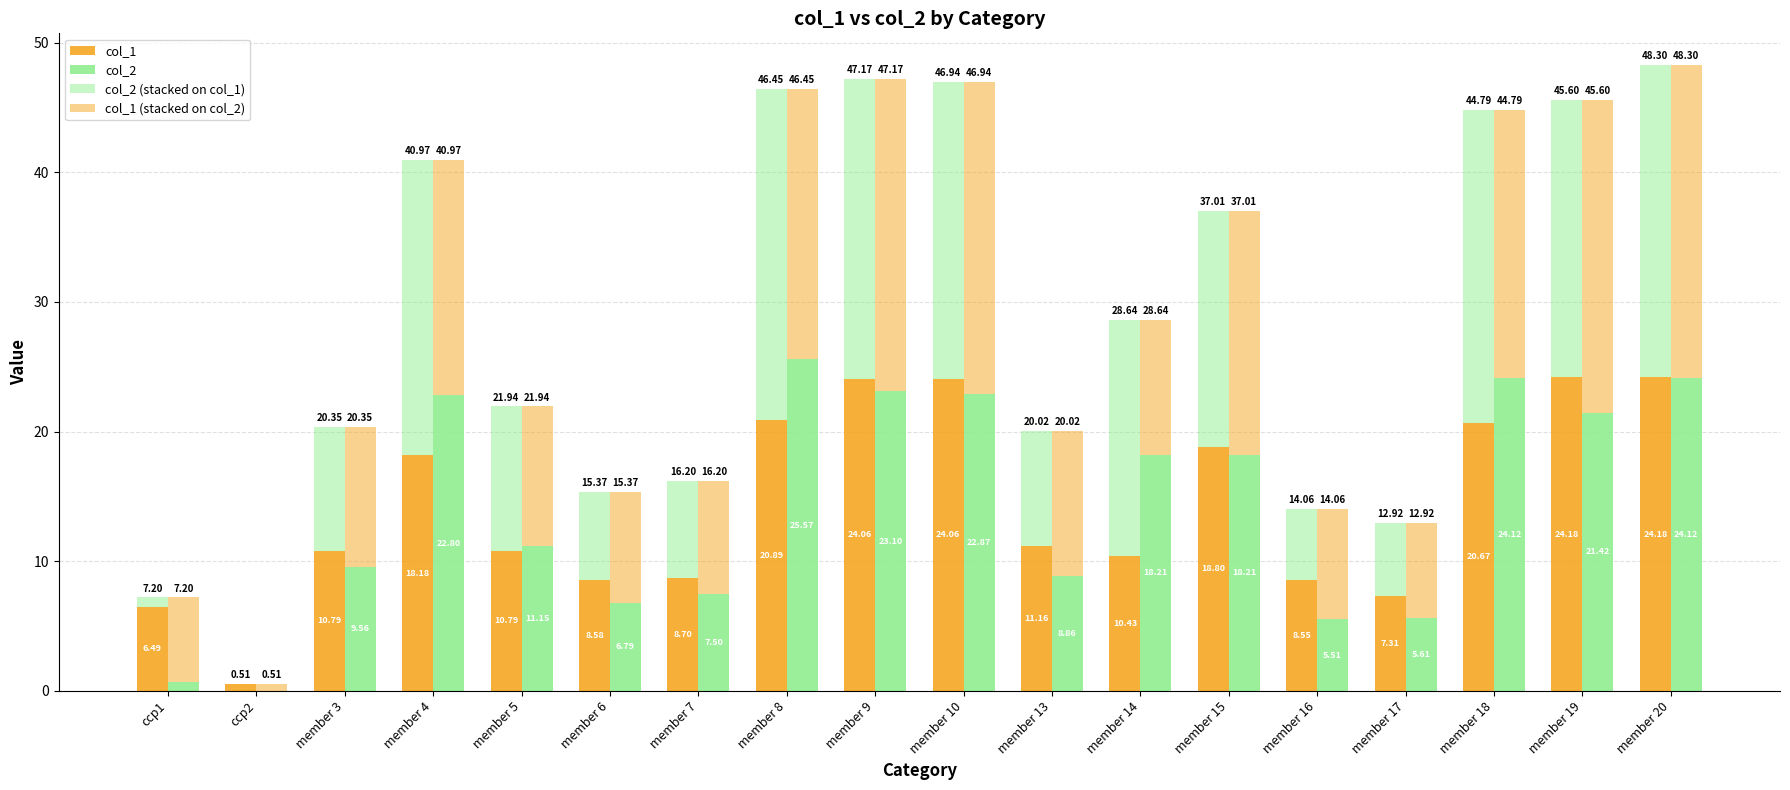

Which series has the largest total across all categories?

col_1